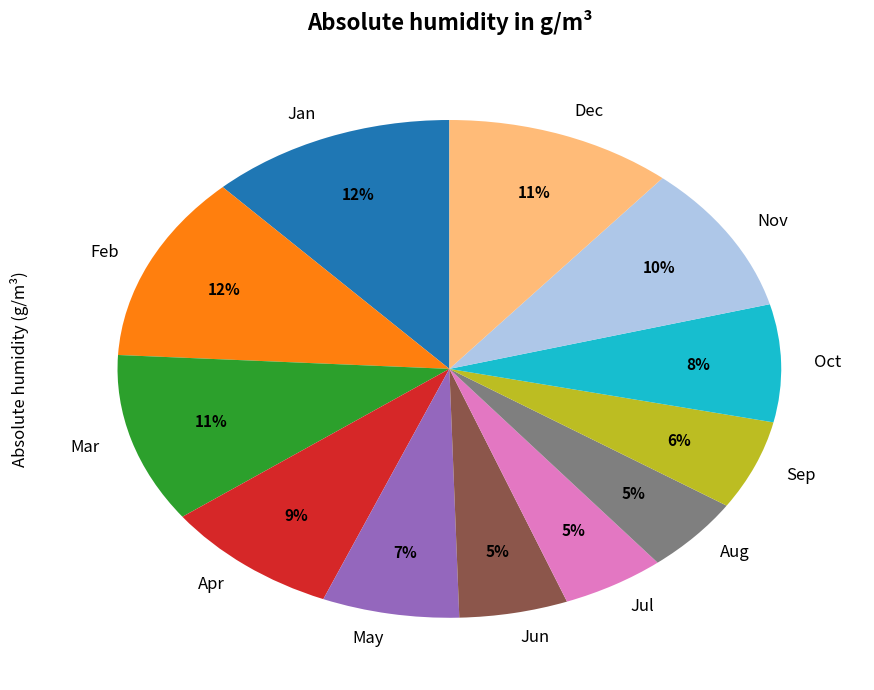

Combined, do Oct and Mar account for over 50%?

No